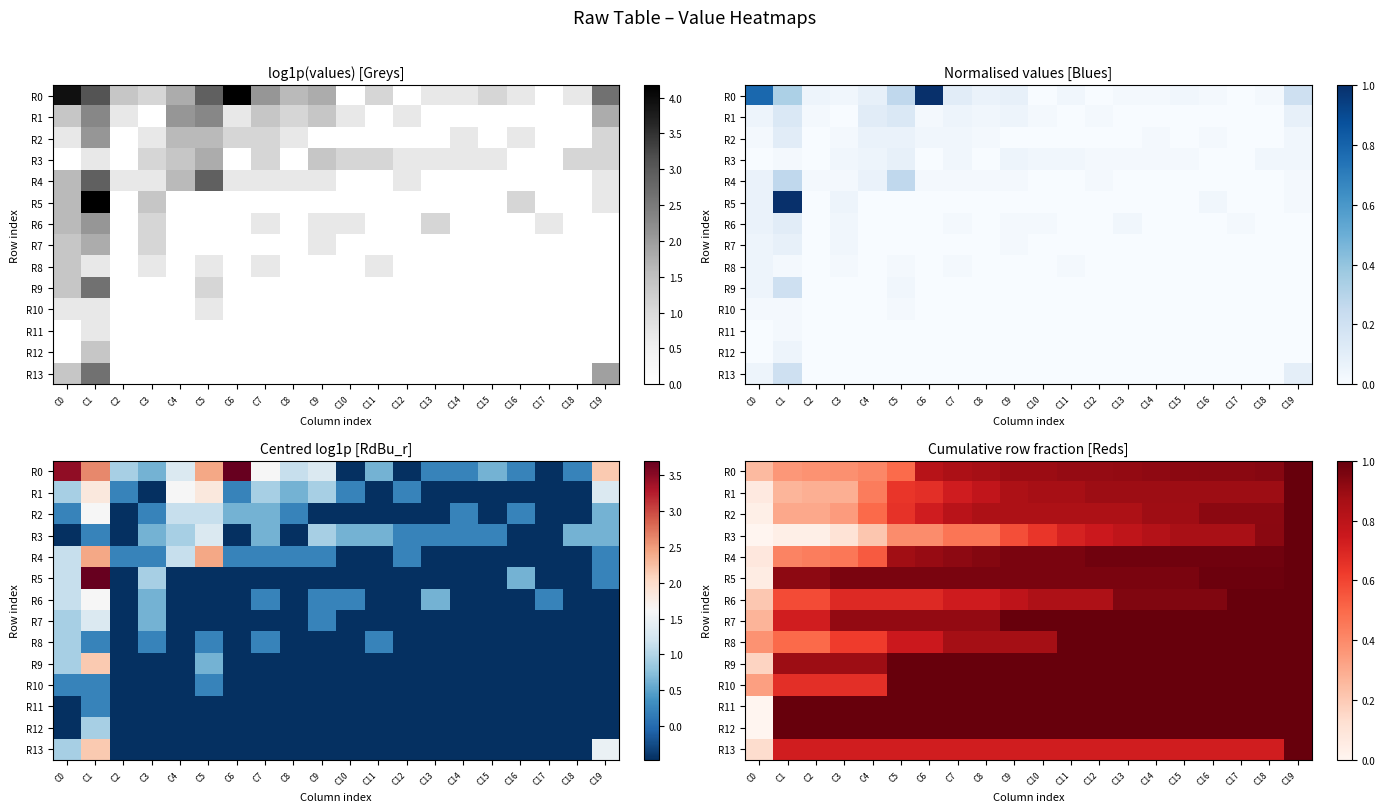

The R6 series shows 0.9 at C14. True or false?

True